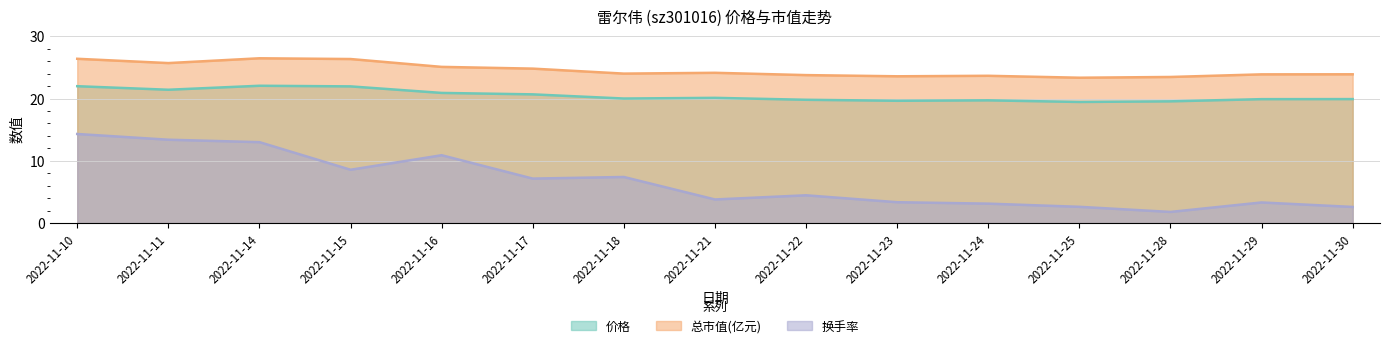

What are all the series names shown in the legend?

价格, 总市值(亿元), 换手率